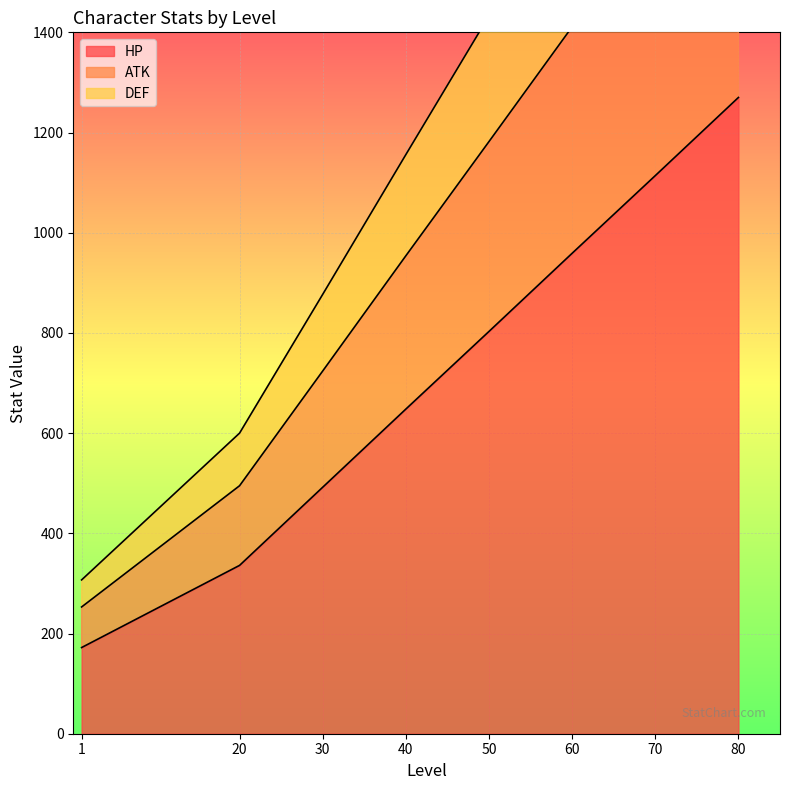

Rank the series by their maximum value, from lowest to highest.

HP, DEF, ATK